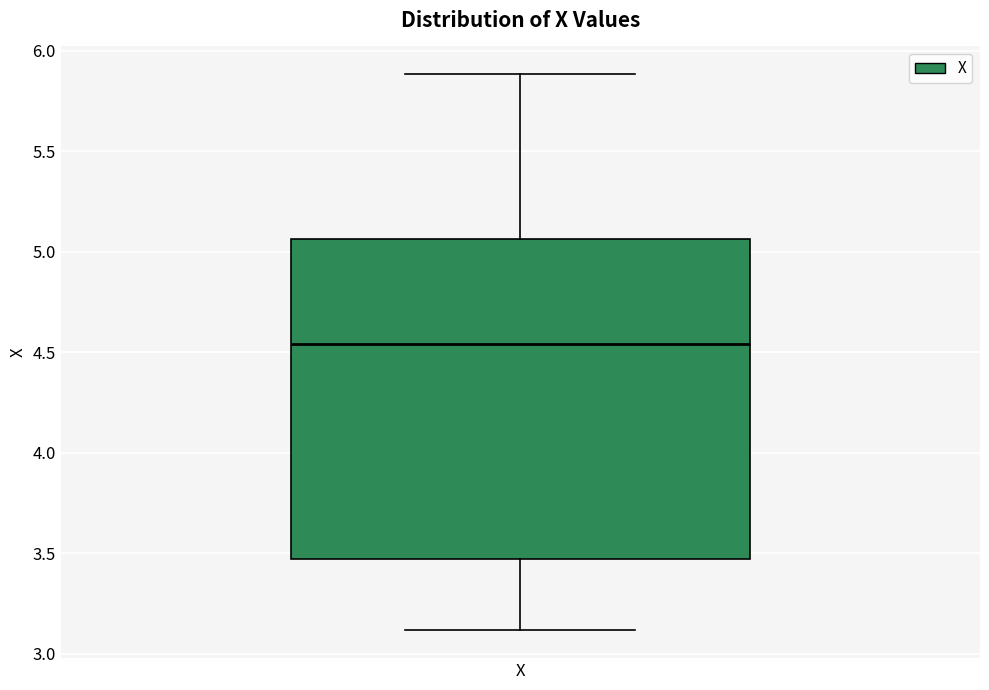

Transcribe this box plot: give where the median line is, the range the box spans, and where the two whiskers end, as read against the y-axis. The values are not printed on the chart, so give them approximately, as read against the axis.

median 4.55, box 3.45 to 5.05, whiskers 3.10 to 5.90